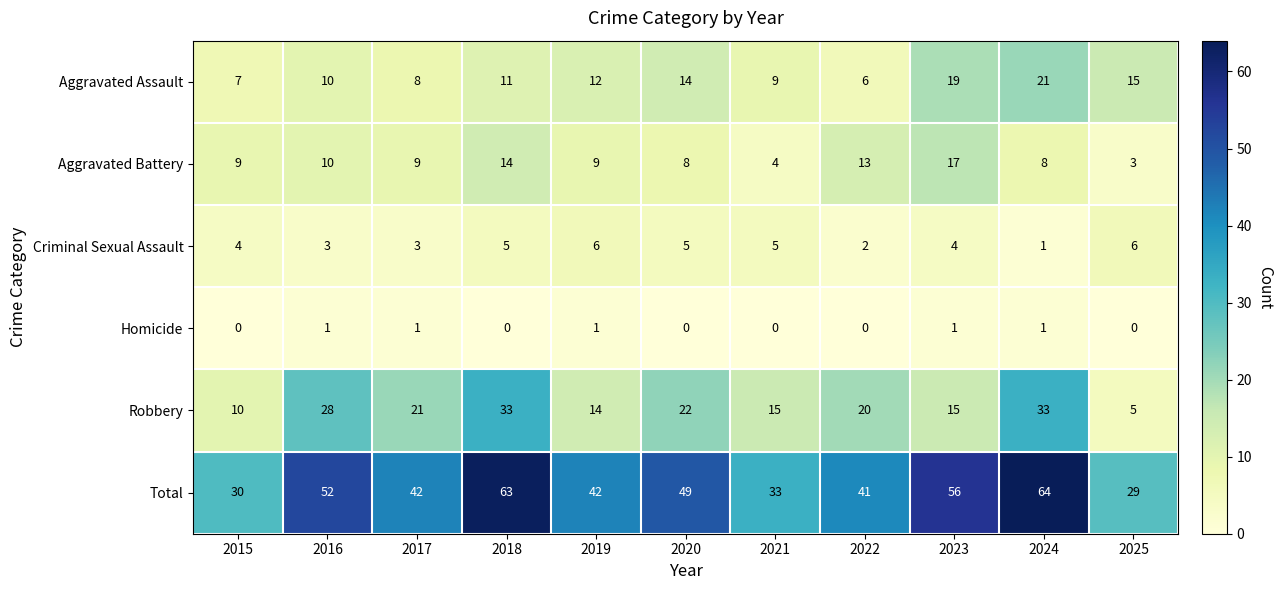

Rank the series by their maximum value, from highest to lowest.

Total, Robbery, Aggravated Assault, Aggravated Battery, Criminal Sexual Assault, Homicide